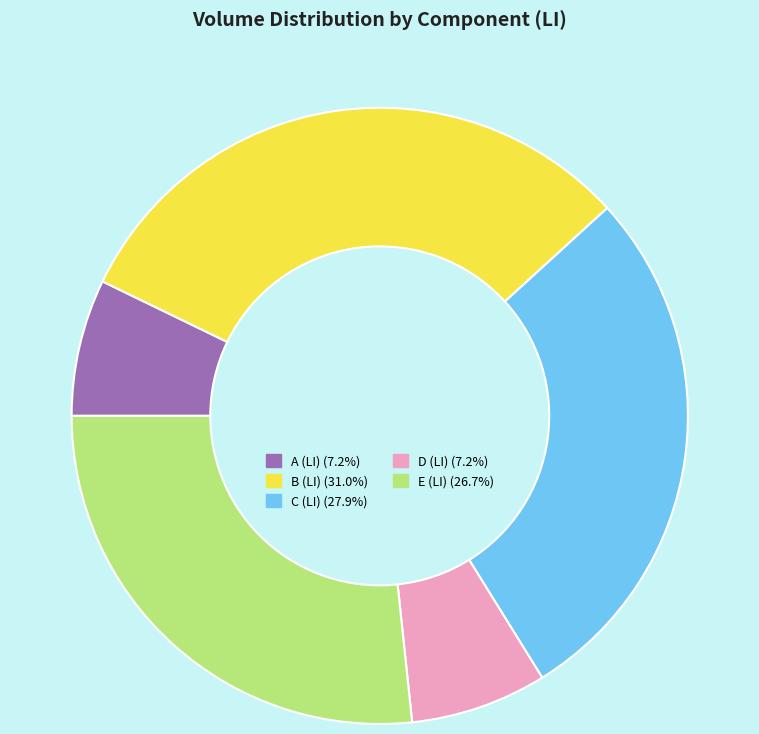

Is there any slice that represents more than half of the pie?

No